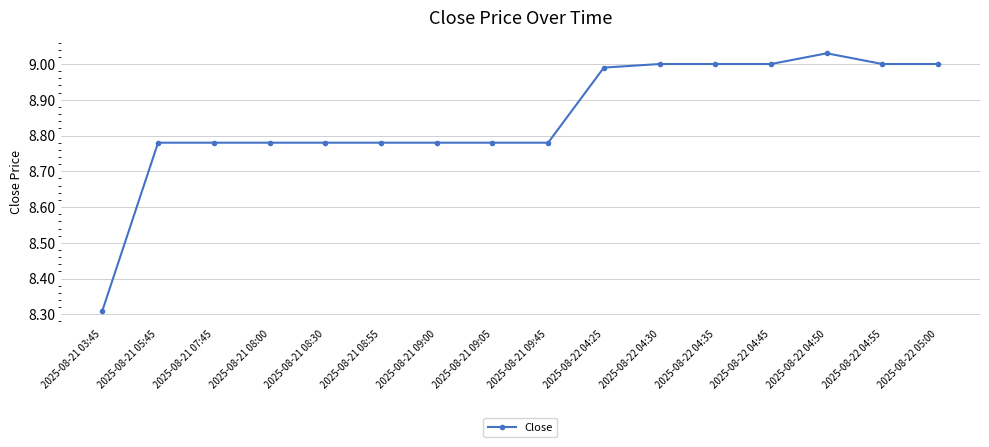

Where is the data nearest to the value 8?

2025-08-21 03:45